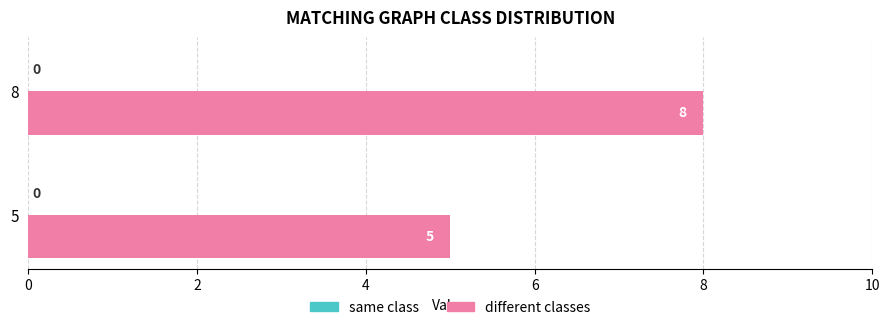

What is the ratio of the value at 8 to the value at 5?

1.6